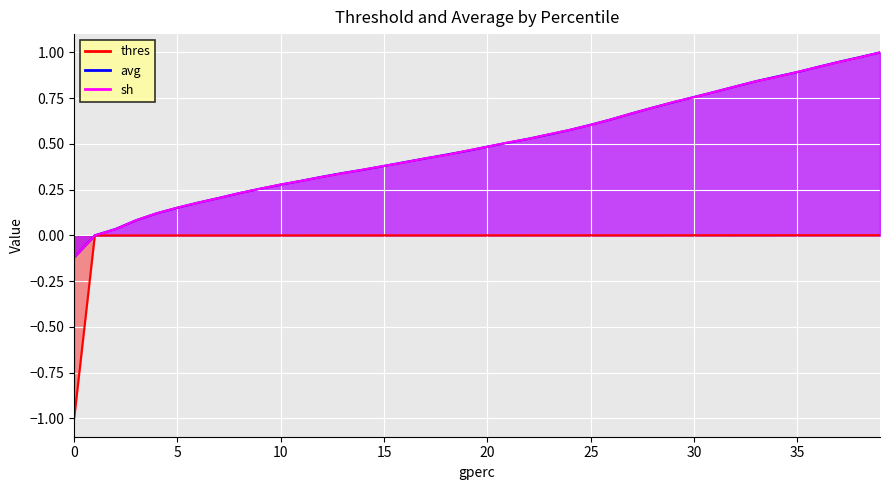

True or false: thres and avg intersect in this chart.

False